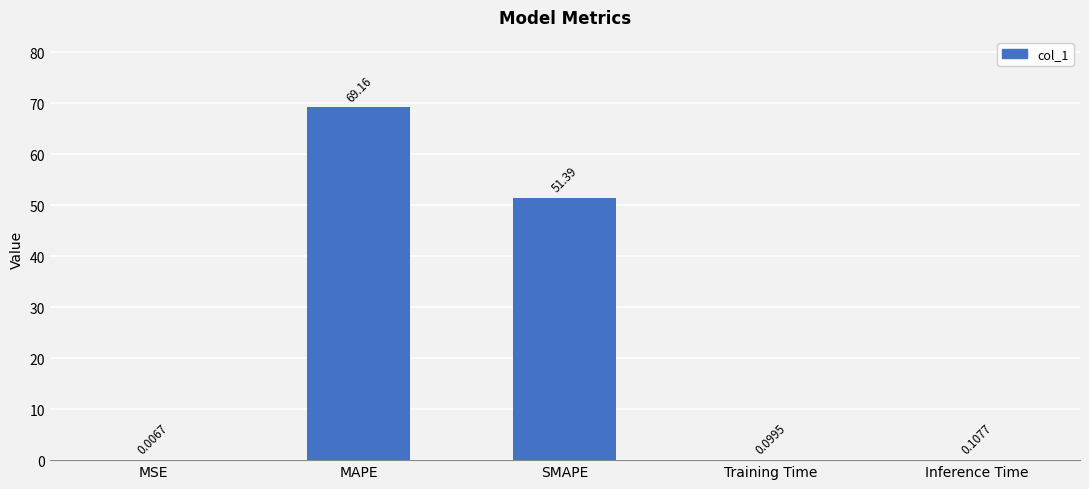

Which category has the highest value across all series?

MAPE